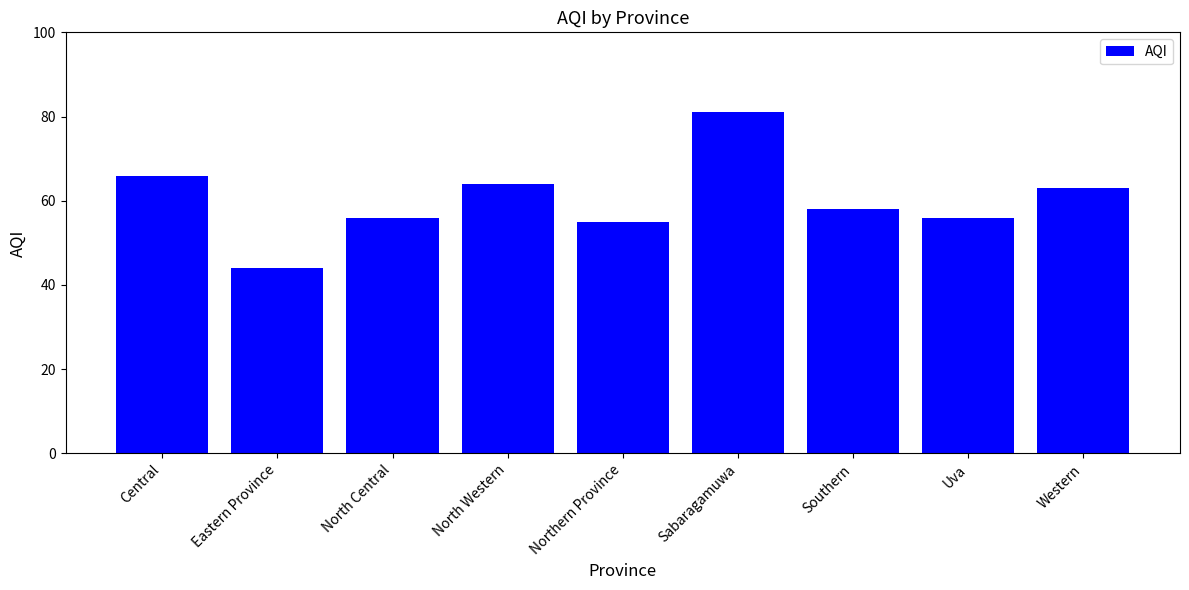

The chart shows a value of 18 at Sabaragamuwa. True or false?

False